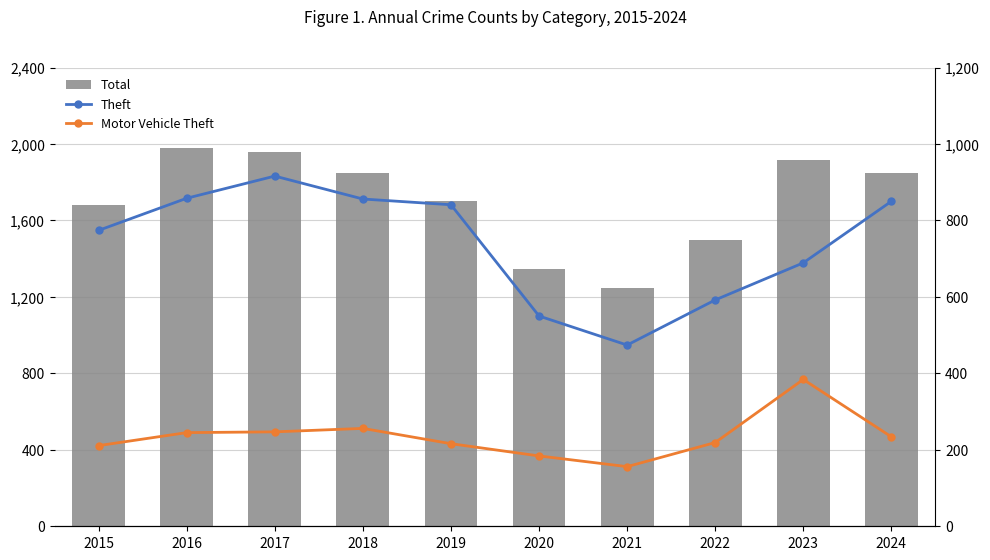

How many distinct data groups are displayed?

3